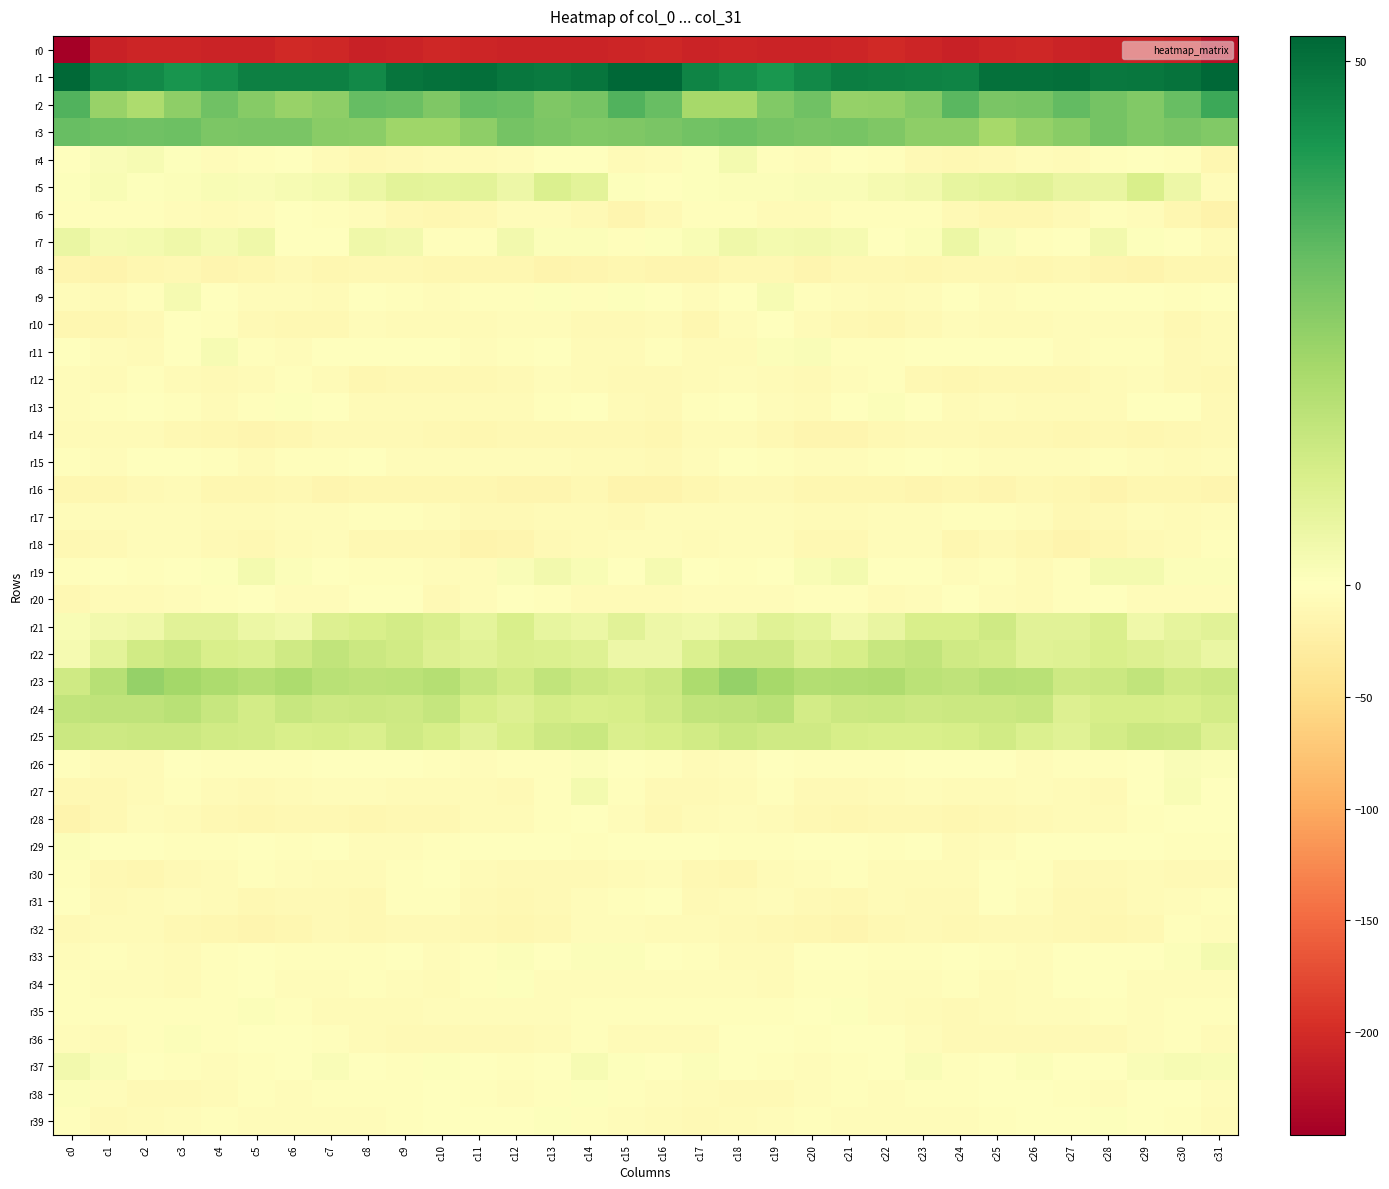

Which has a higher value, c0 or c15?

c15